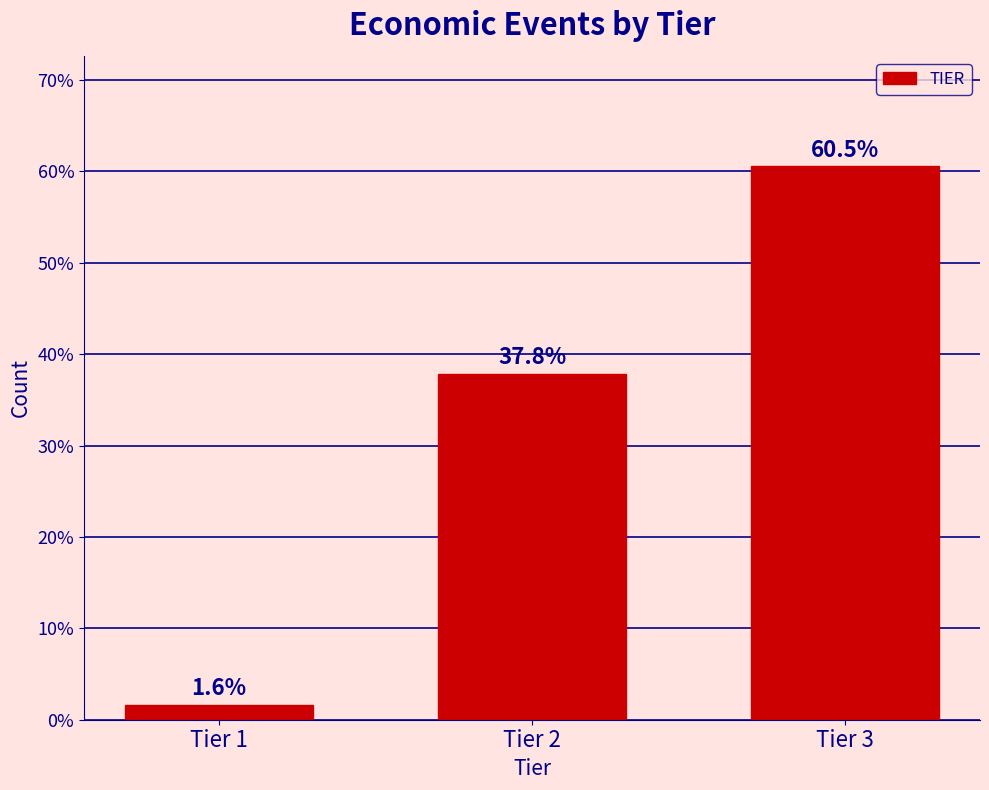

Reading left to right, extract all data points from this chart.

Tier 1=1.6	Tier 2=37.8	Tier 3=60.5